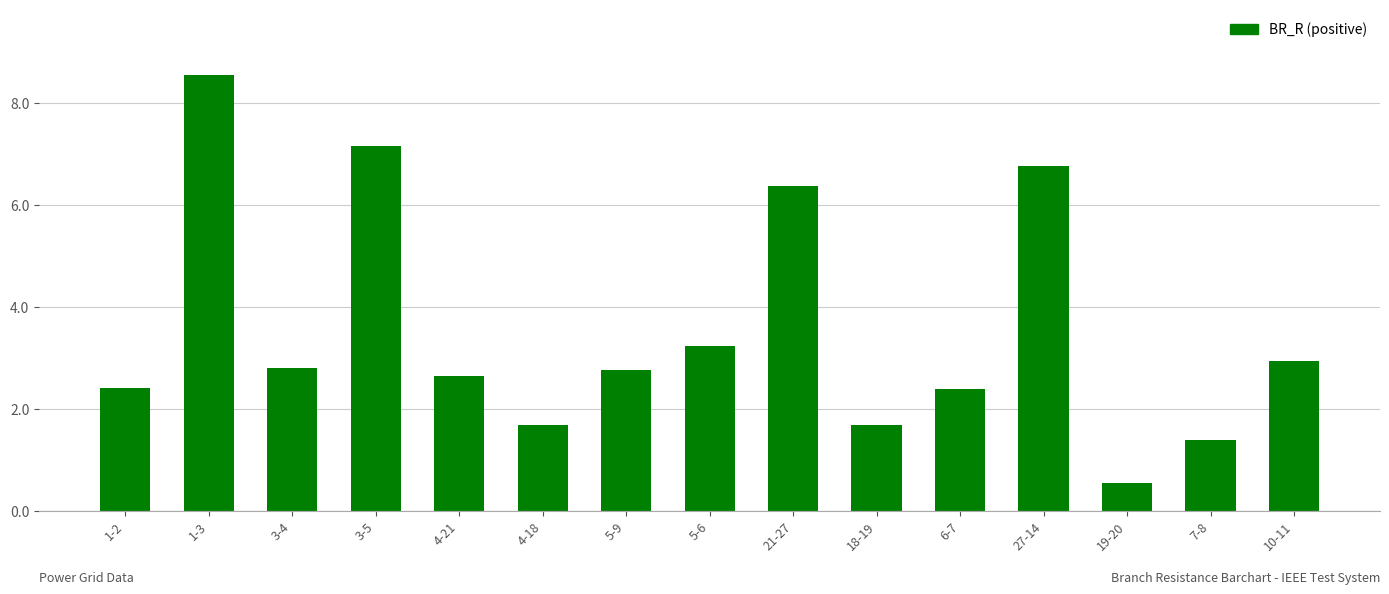

Read the value at 21-27.

6.4